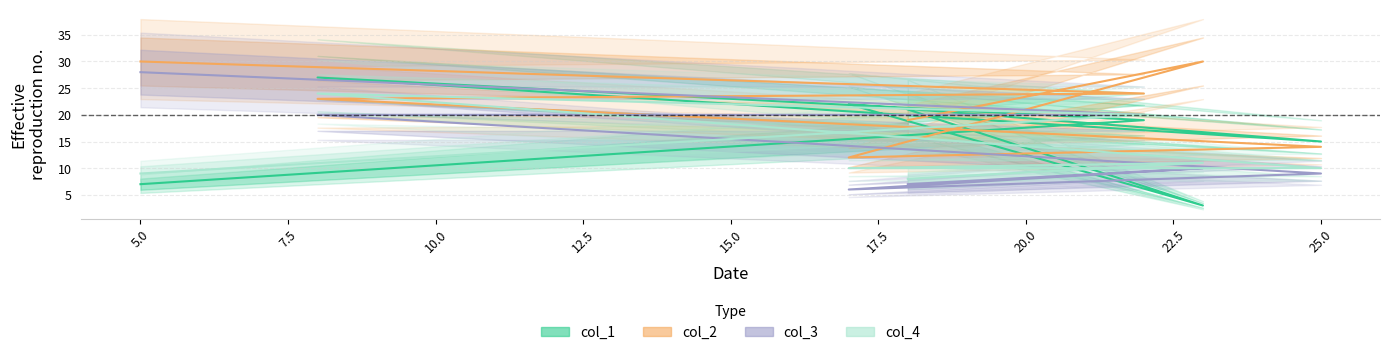

What are all the series names shown in the legend?

col_1, col_2, col_3, col_4